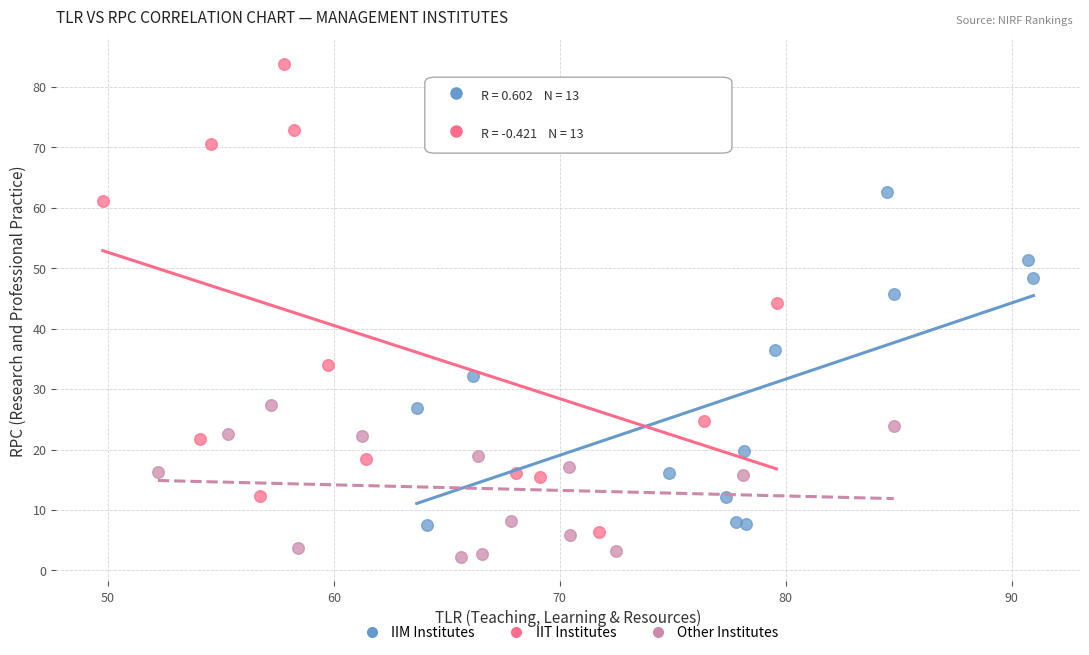

Which series has the largest Y range (max minus min)?

IIT Institutes